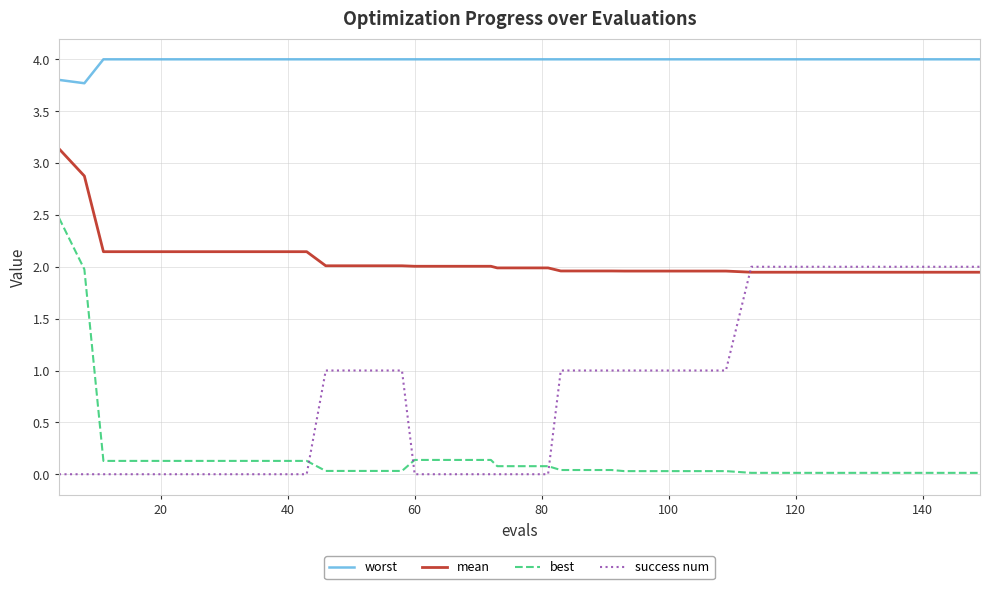

Which series has the largest range (max minus min)?

best